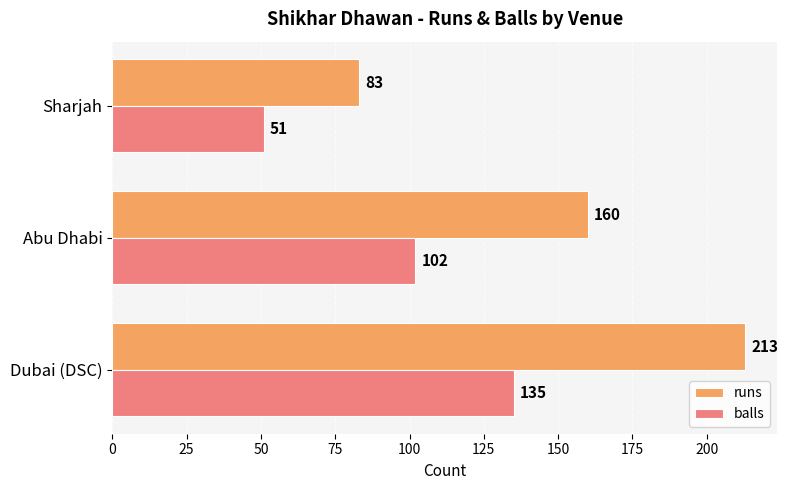

At which label does runs reach its minimum?

Sharjah